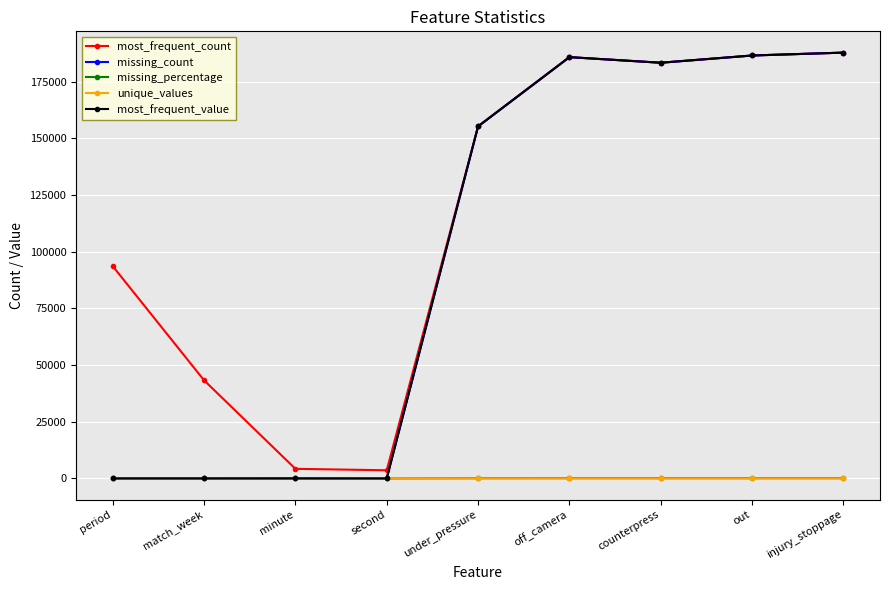

Count the number of data series in this chart.

5